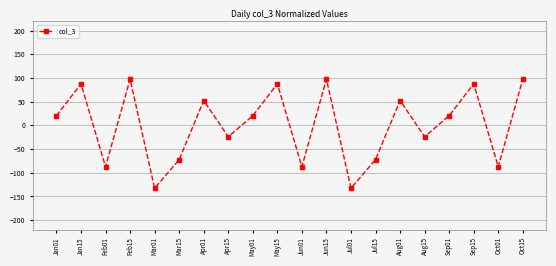

True or false: the data shows 20.2 at Jan01.

True